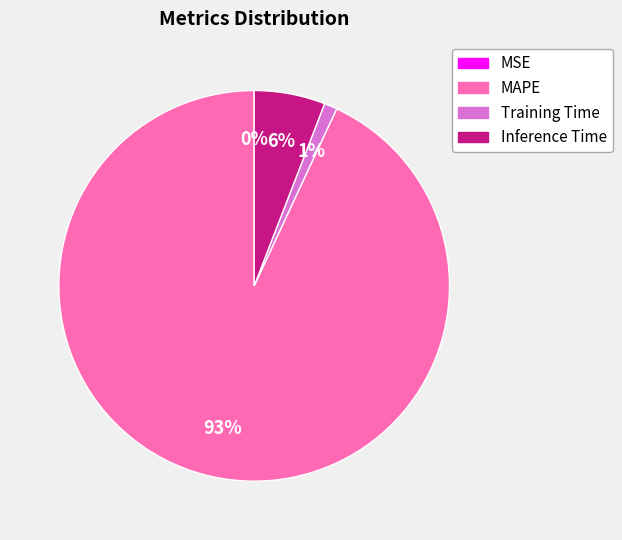

Which slice is the largest?

MAPE